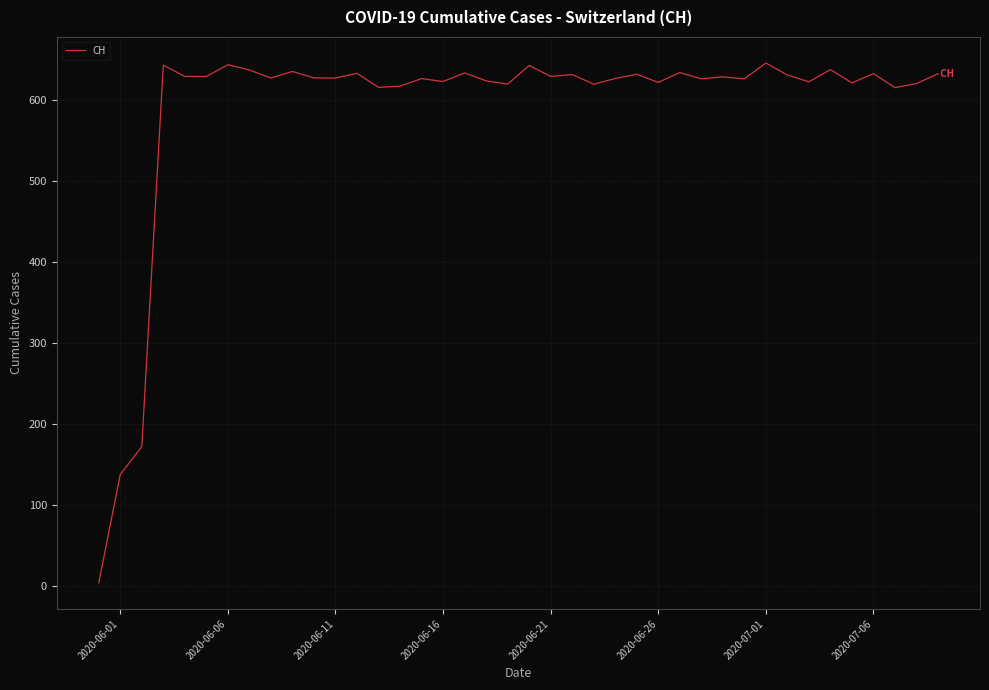

What is the greatest value displayed?

645.8